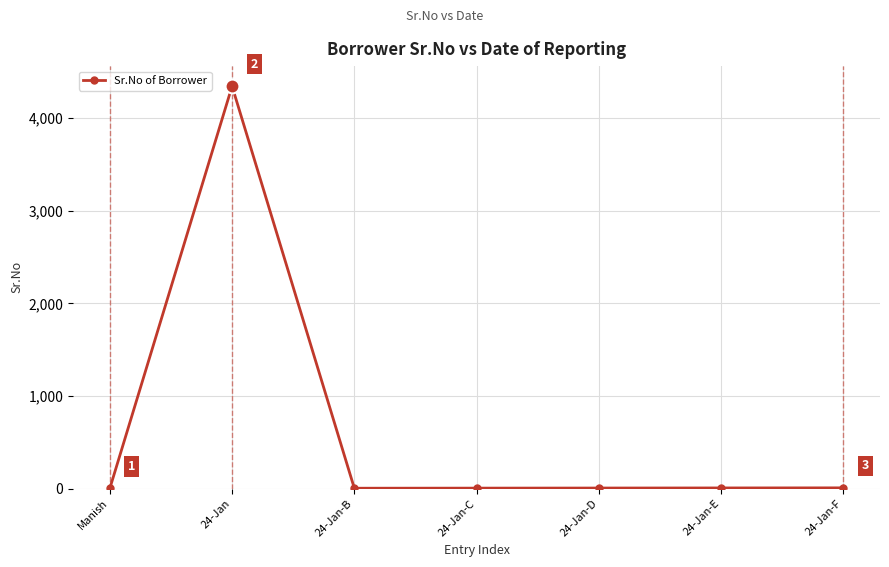

Where is the first local maximum?

24-Jan